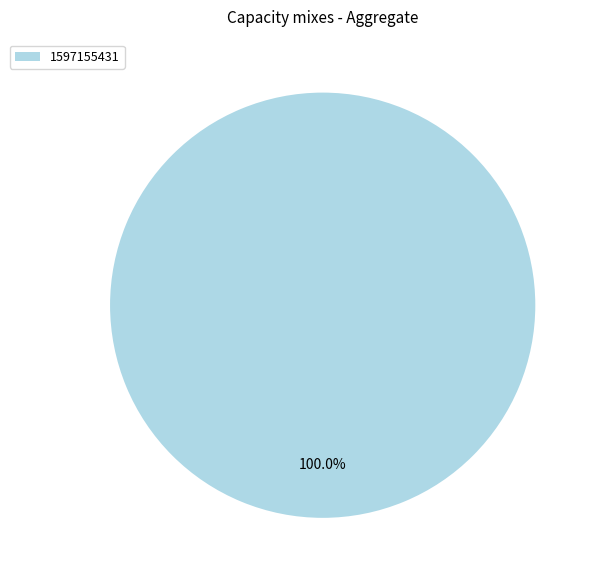

What percentage is the 1597155431 slice, to the nearest percent?

100%